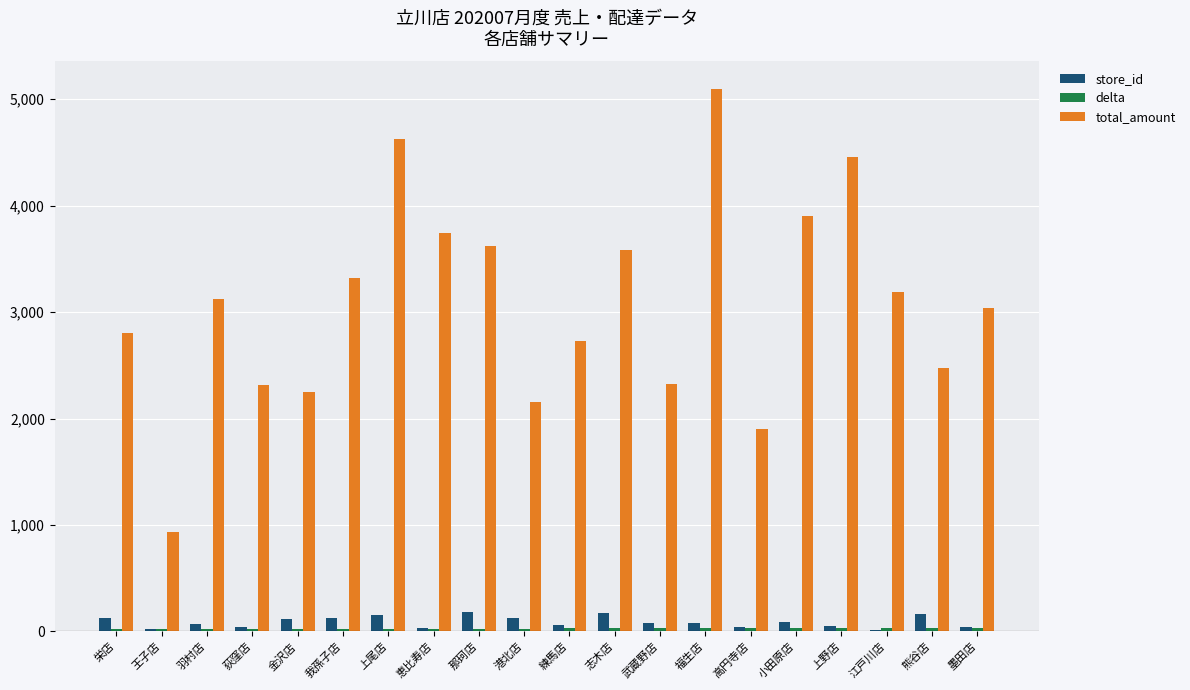

What is the greatest value displayed?

5100.0